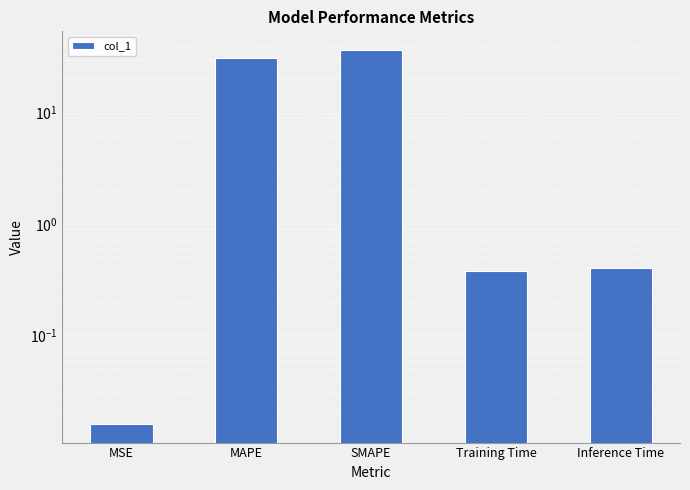

Are the bars grouped side by side (vs. stacked)?

No